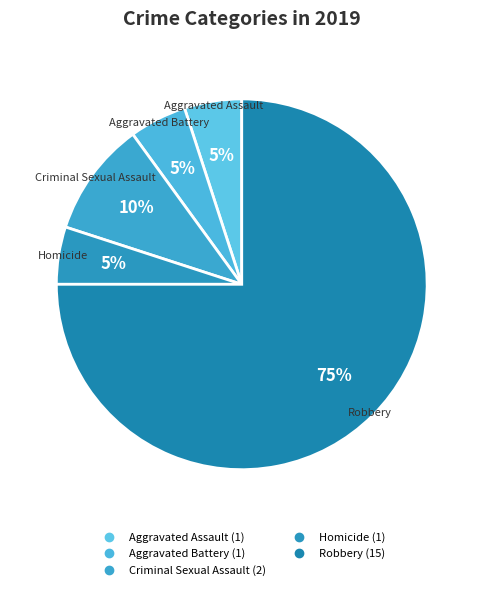

Which category has the biggest portion of the pie?

Robbery